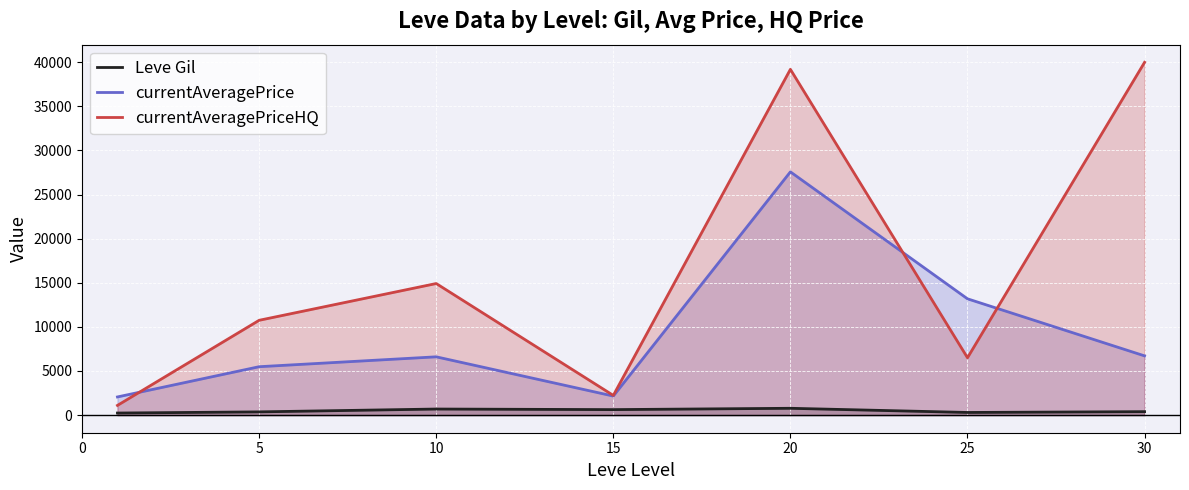

Reading left to right, list all the values displayed in this chart.

Leve Gil: 232.5	363.3	685.5	620.0	770.0	296.7	388.0
currentAveragePrice: 2056.5	5484.5	6605.7	2156.9	27578.3	13182.8	6712.4
currentAveragePriceHQ: 1098.0	10746.8	14916.3	2230.0	39202.0	6499.5	39999.0